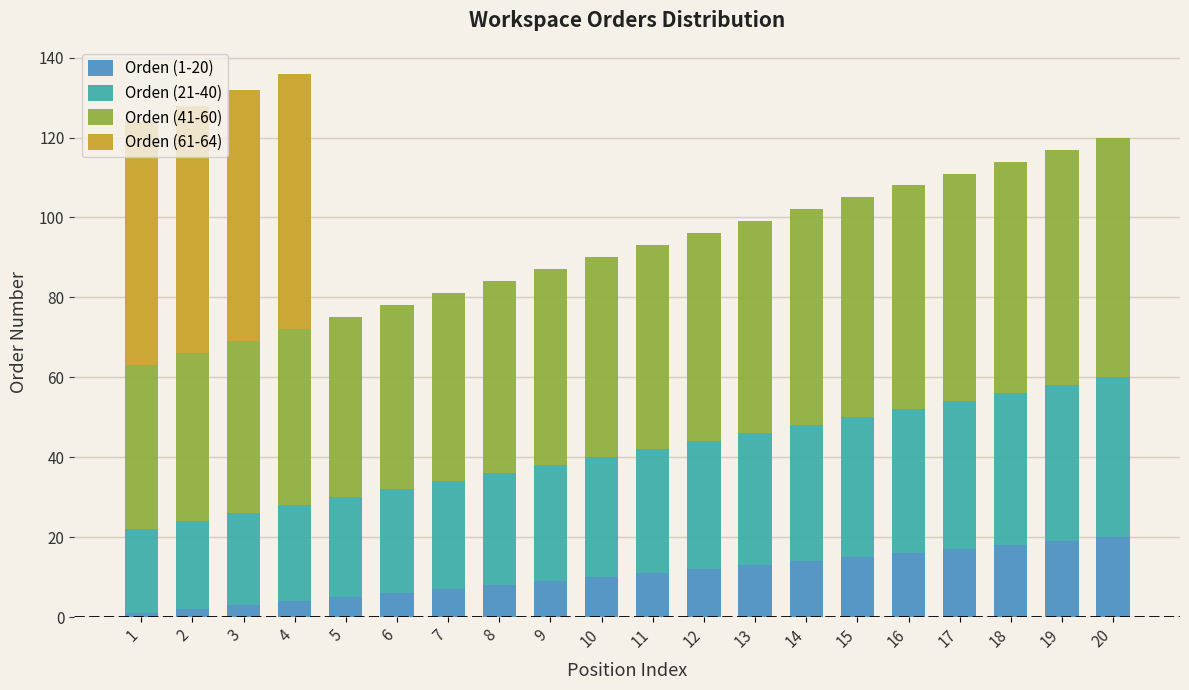

True or false: Orden (1-20) has a value of 12 at 12.

True